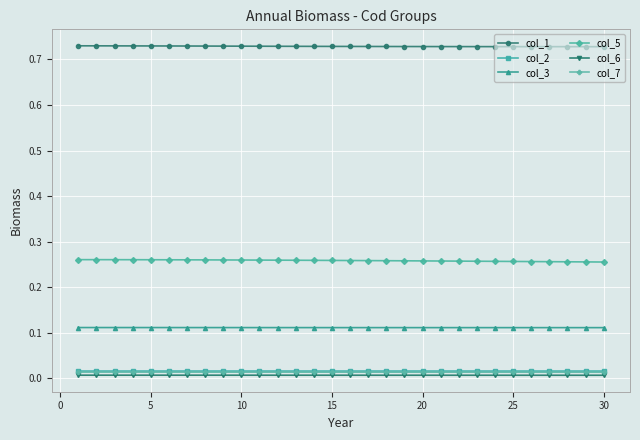

True or false: col_1 and col_2 cross at least once.

False